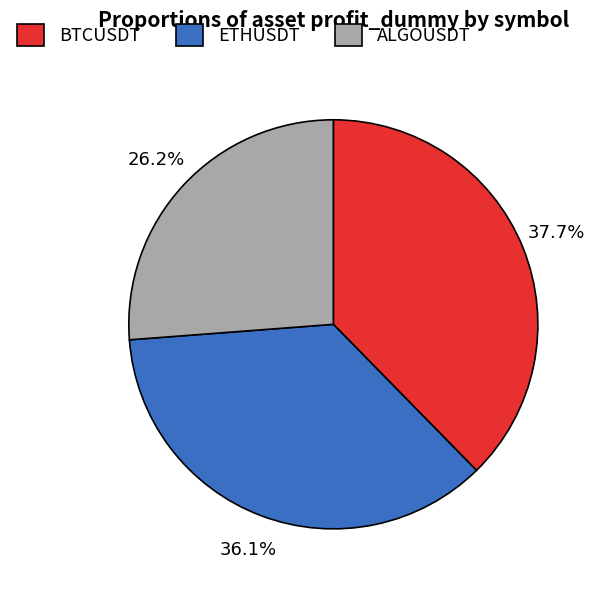

Which slice is the largest?

BTCUSDT